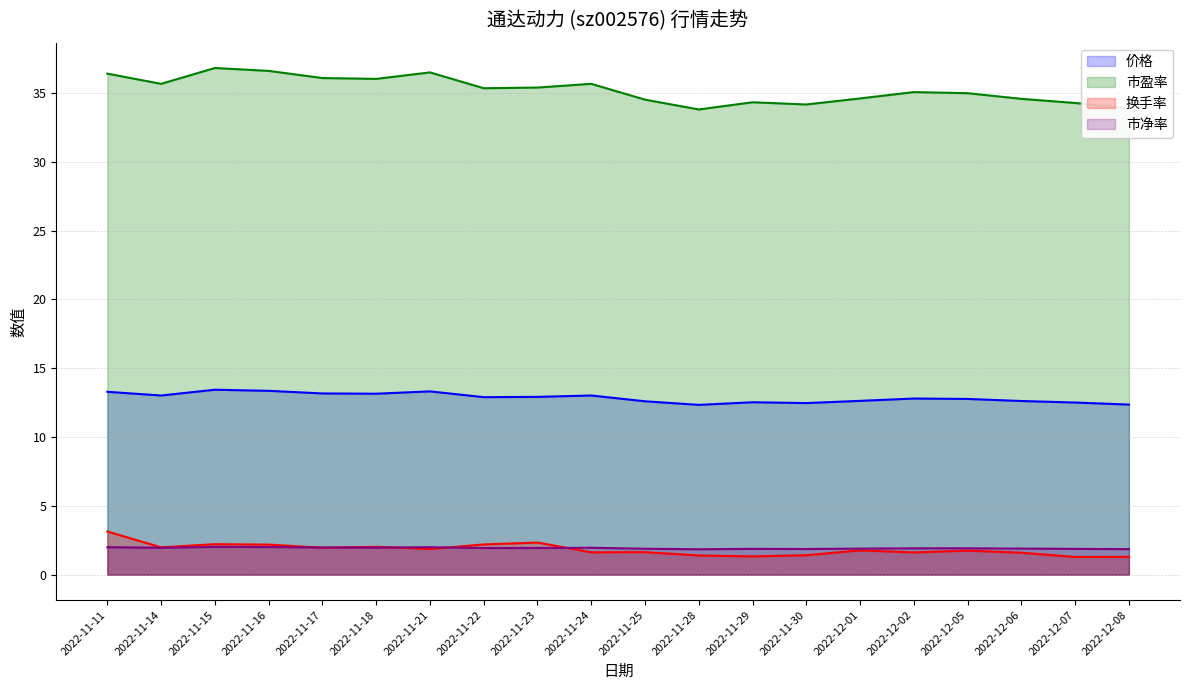

Which has a higher value, 2022-11-21 or 2022-12-05?

2022-11-21